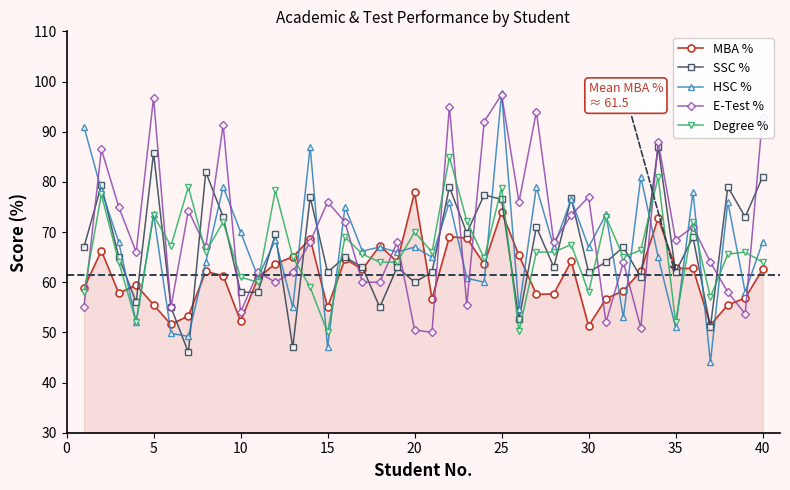

What is the value of the Degree % point at the 24th from the left?

64.7